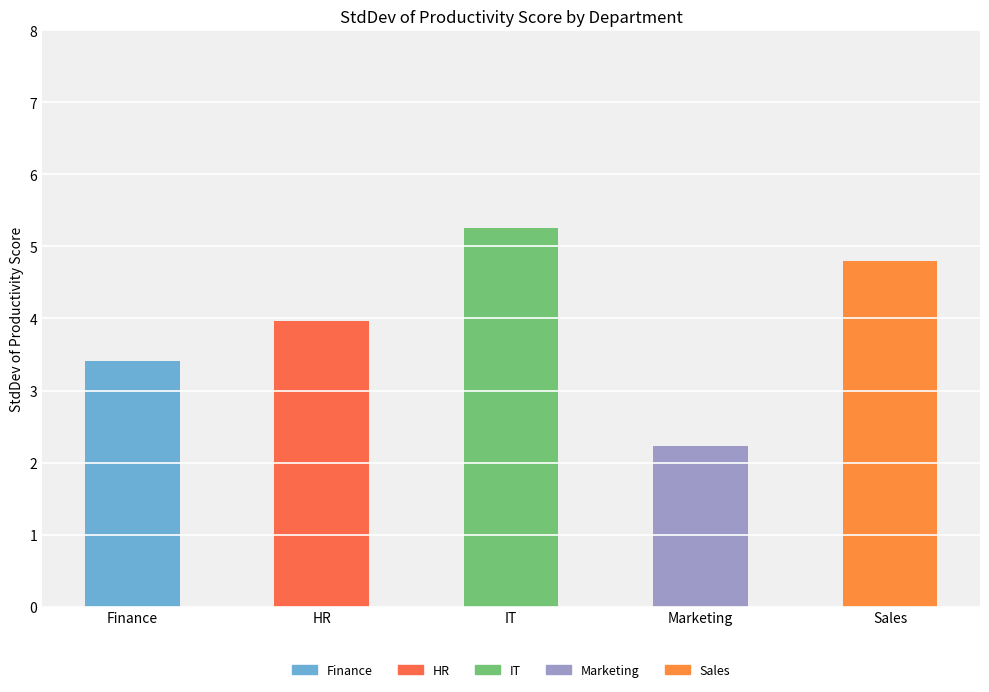

Where is the data nearest to the value 3?

Finance